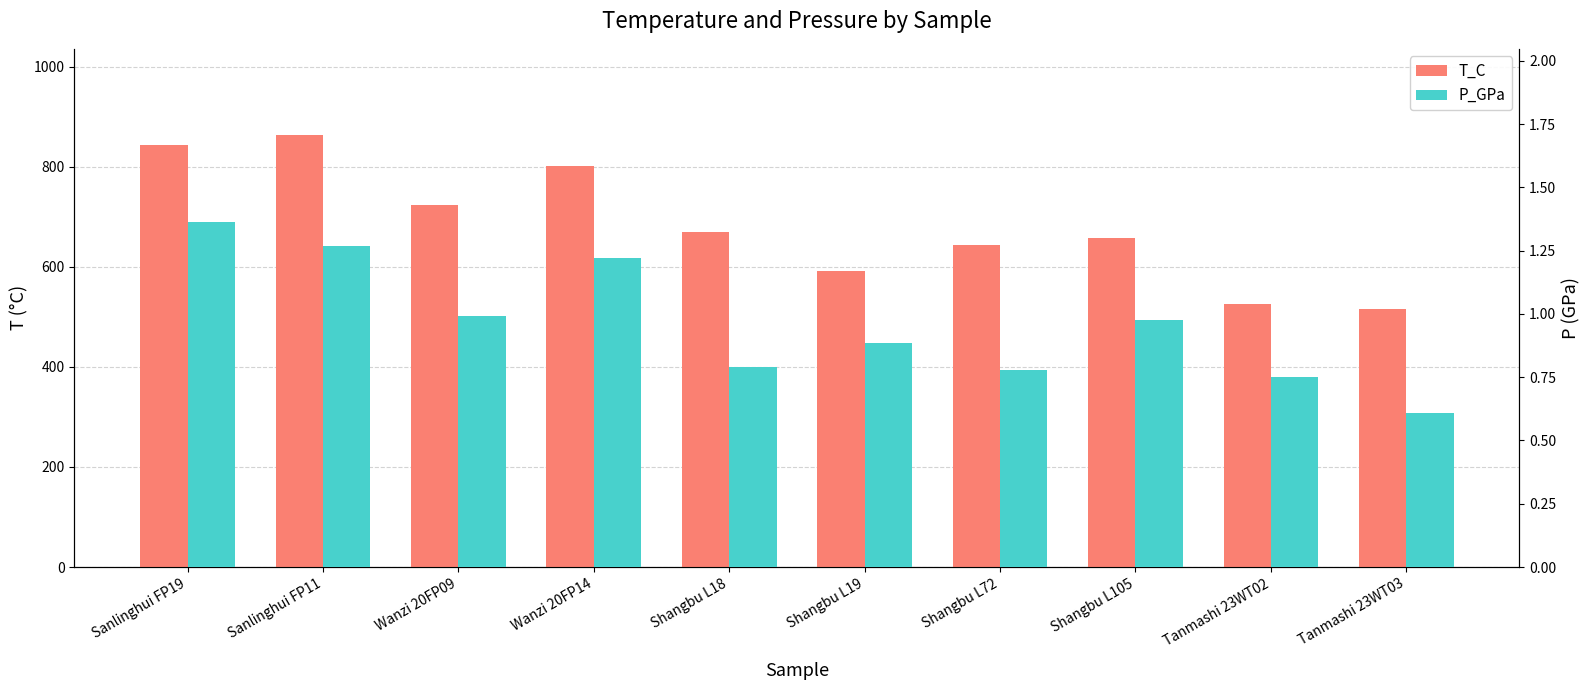

Reading left to right, what are all the values shown in this chart?

T_C: Sanlinghui FP19=842.5	Sanlinghui FP11=863.0	Wanzi 20FP09=724.3	Wanzi 20FP14=800.7	Shangbu L18=670.0	Shangbu L19=592.0	Shangbu L72=644.0	Shangbu L105=658.5	Tanmashi 23WT02=525.0	Tanmashi 23WT03=516.0
P_GPa: Sanlinghui FP19=1.4	Sanlinghui FP11=1.3	Wanzi 20FP09=1.0	Wanzi 20FP14=1.2	Shangbu L18=0.8	Shangbu L19=0.9	Shangbu L72=0.8	Shangbu L105=1.0	Tanmashi 23WT02=0.8	Tanmashi 23WT03=0.6